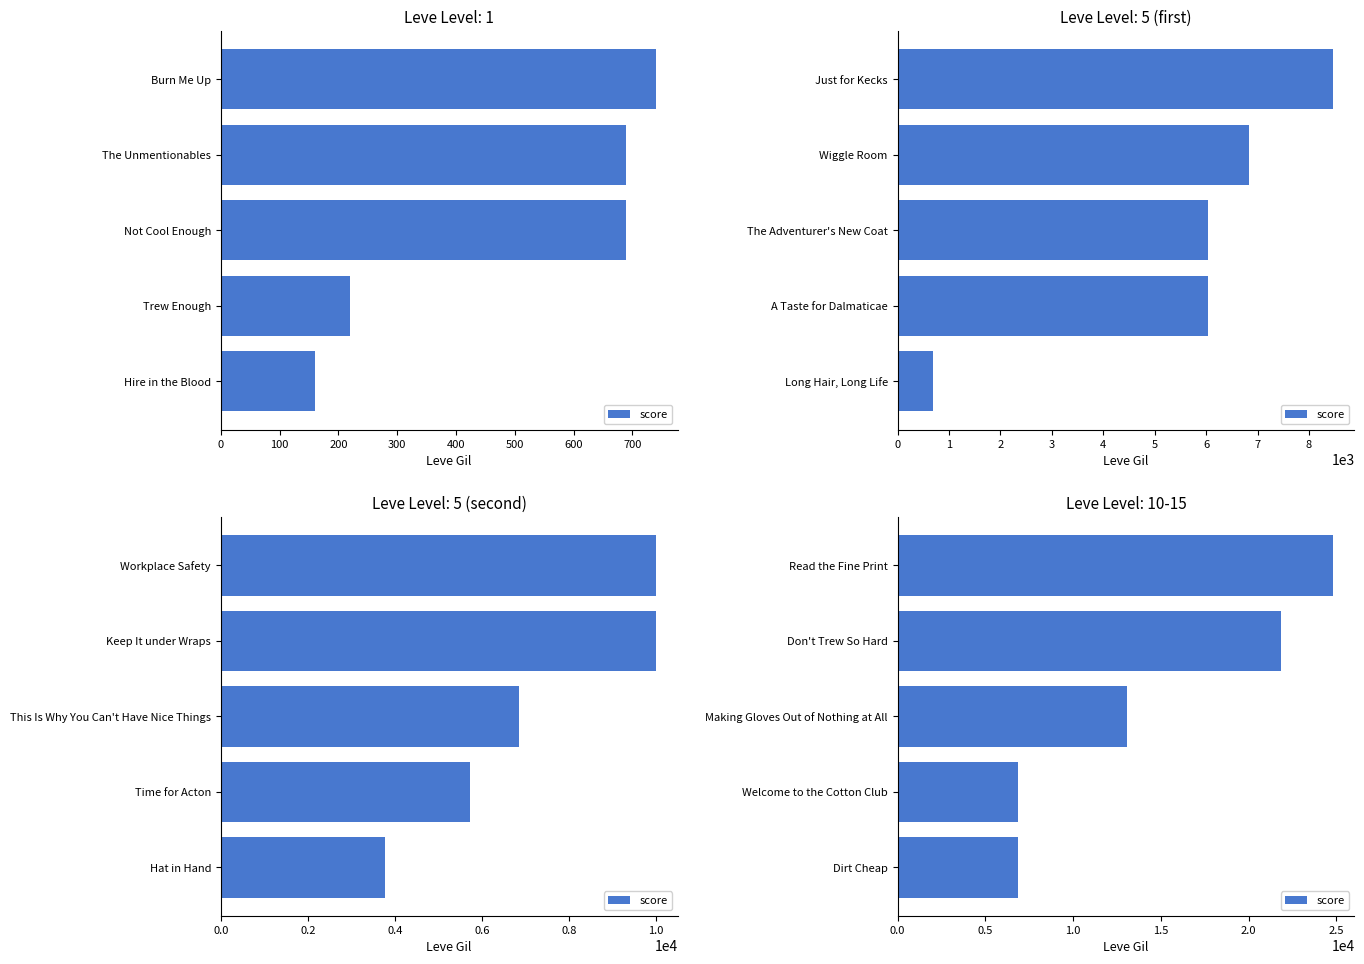

What is the approximate value at Don't Trew So Hard, to the nearest 100?

21800